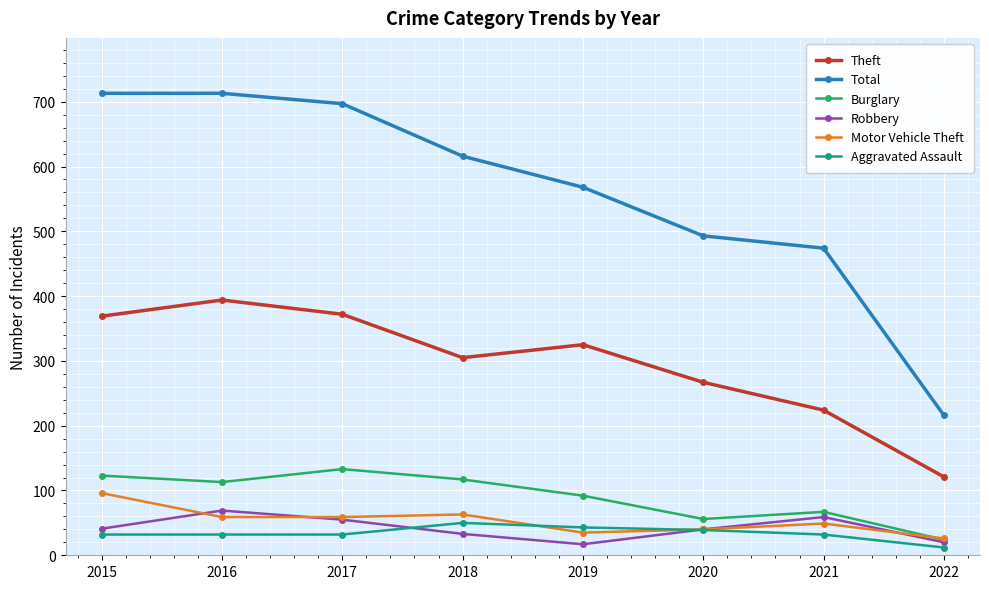

True or false: Aggravated Assault and Total cross at least once.

False